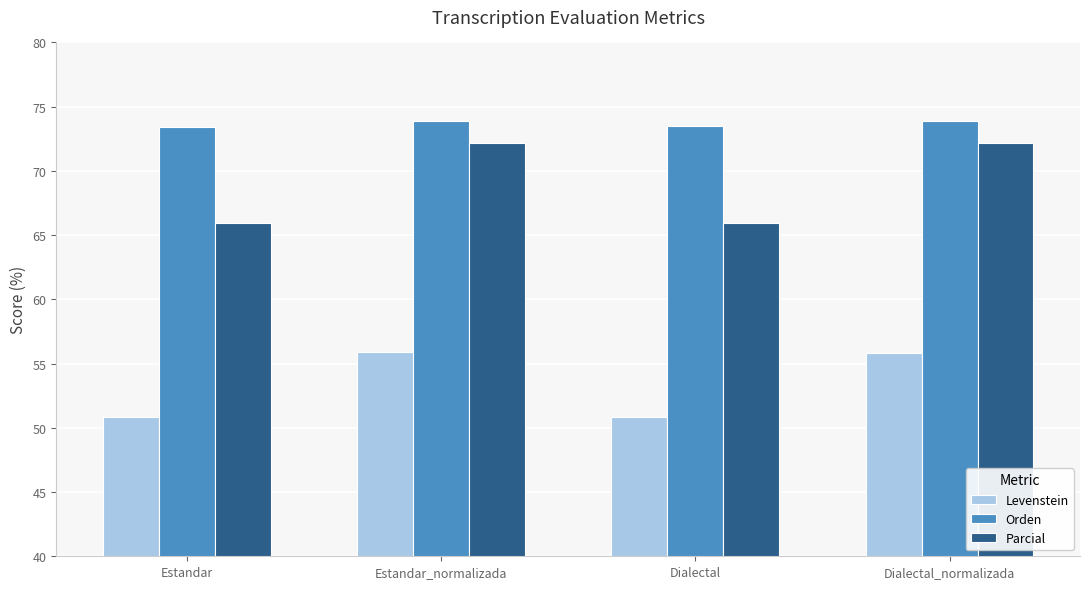

How many values in the Parcial series exceed 72?

2